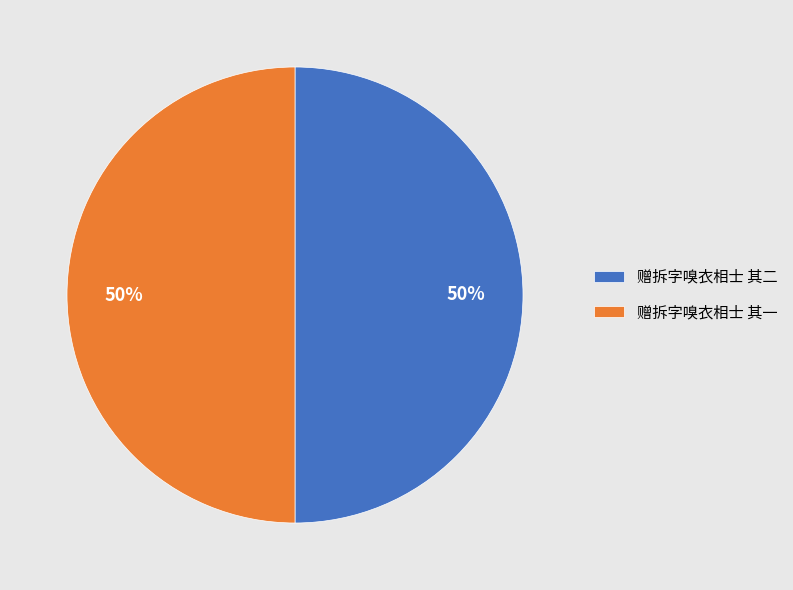

Do 赠拆字嗅衣相士 其一 and 赠拆字嗅衣相士 其二 together represent more than half of the pie?

Yes